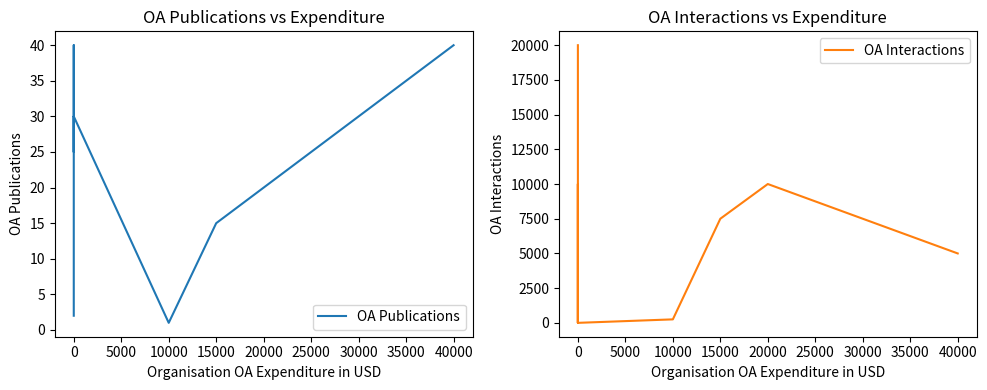

What is the maximum value shown in the chart?

20000